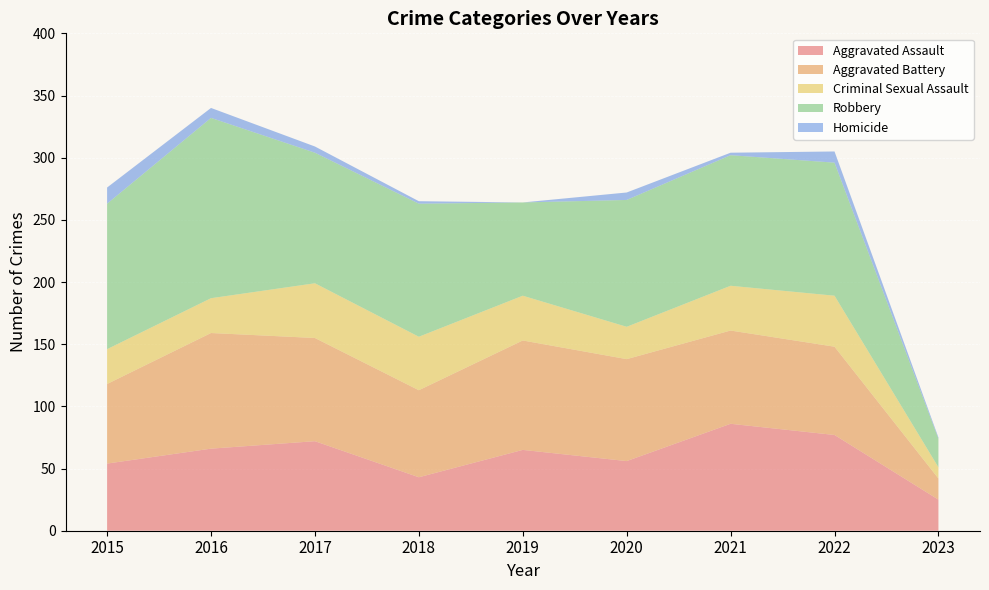

Reading left to right, transcribe all the data shown in this chart.

Aggravated Assault: 54	66	72	43	65	56	86	77	25
Aggravated Battery: 64	93	83	70	88	82	75	71	17
Criminal Sexual Assault: 28	28	44	43	36	26	36	41	9
Robbery: 117	145	105	107	75	102	105	107	23
Homicide: 13	8	5	2	0	6	2	9	1